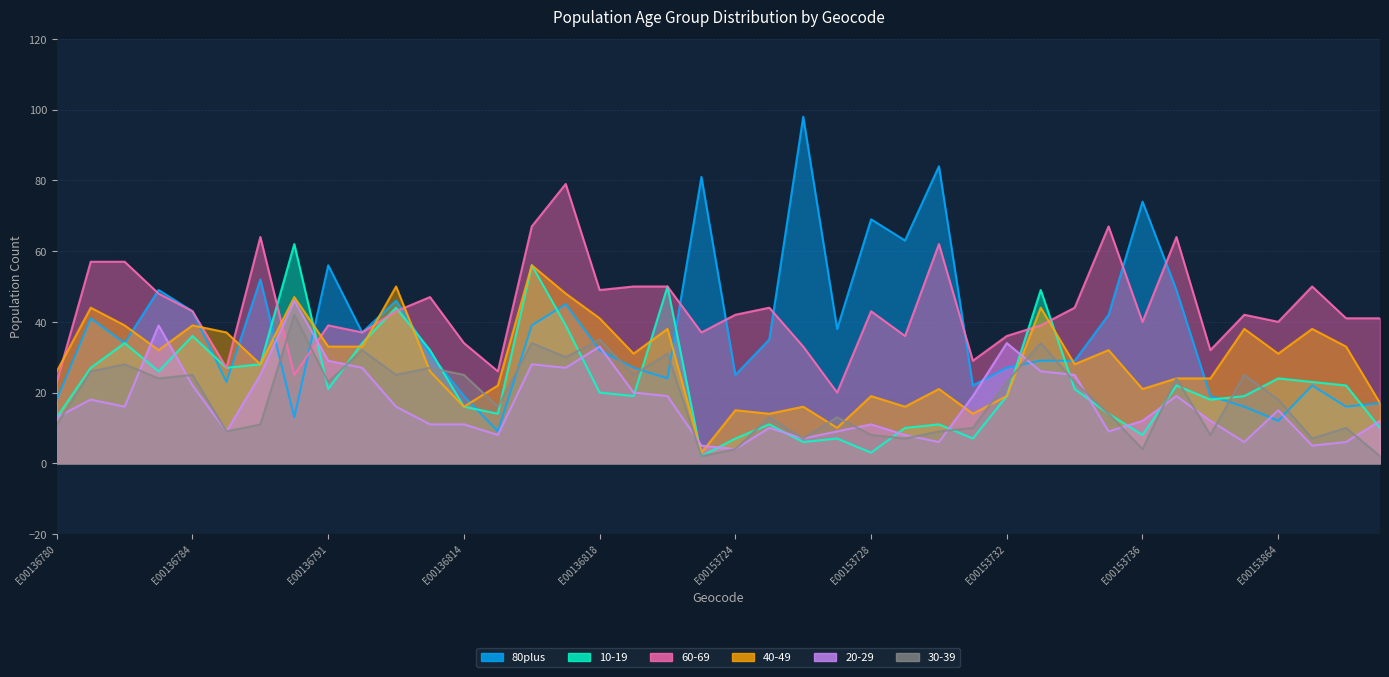

What is the minimum value for 20-29?

4